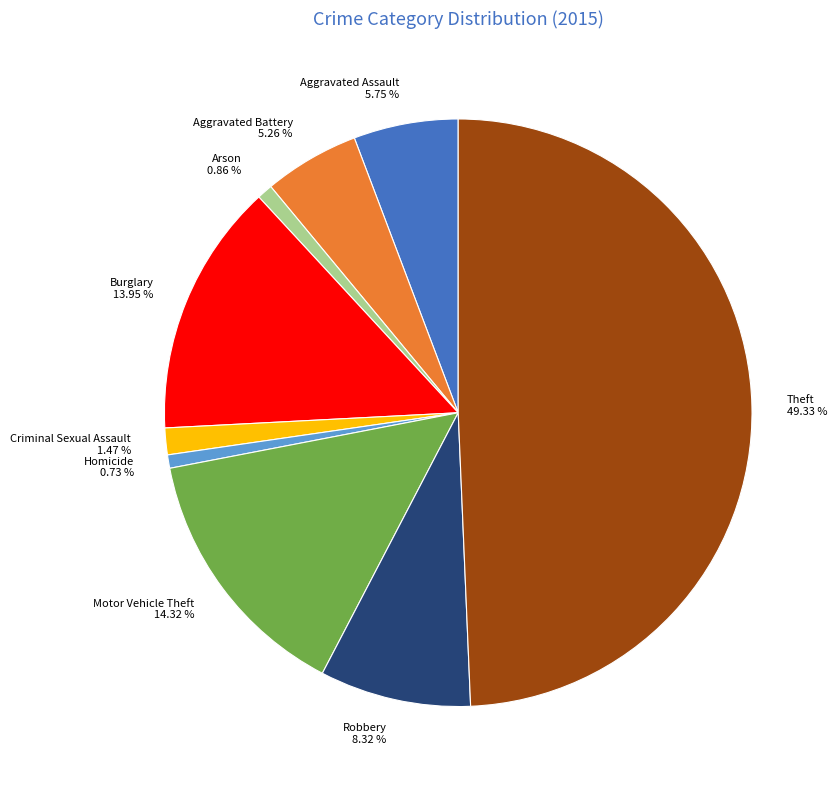

What portion of the pie excludes Homicide?

99.3%